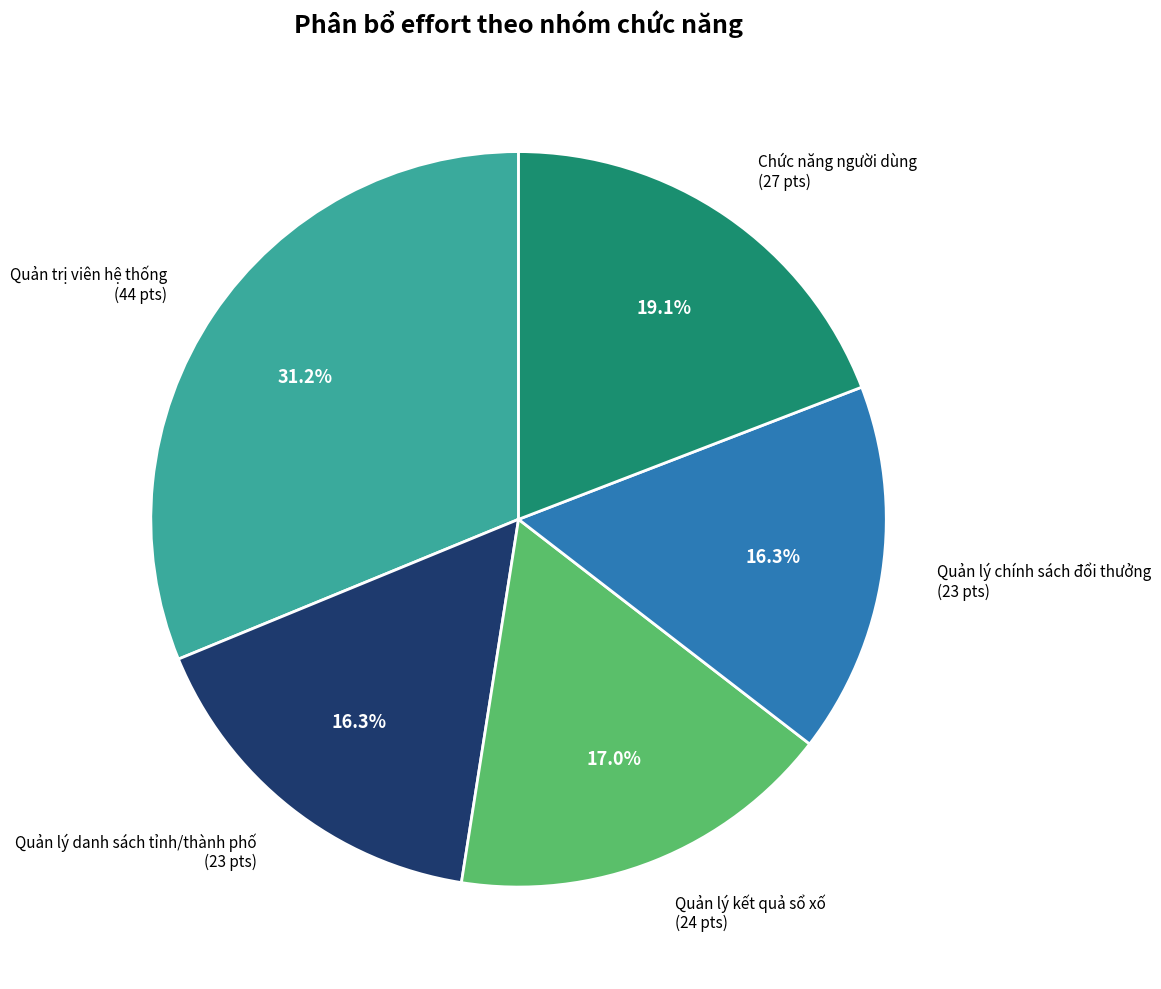

Is there a majority slice in this chart?

No